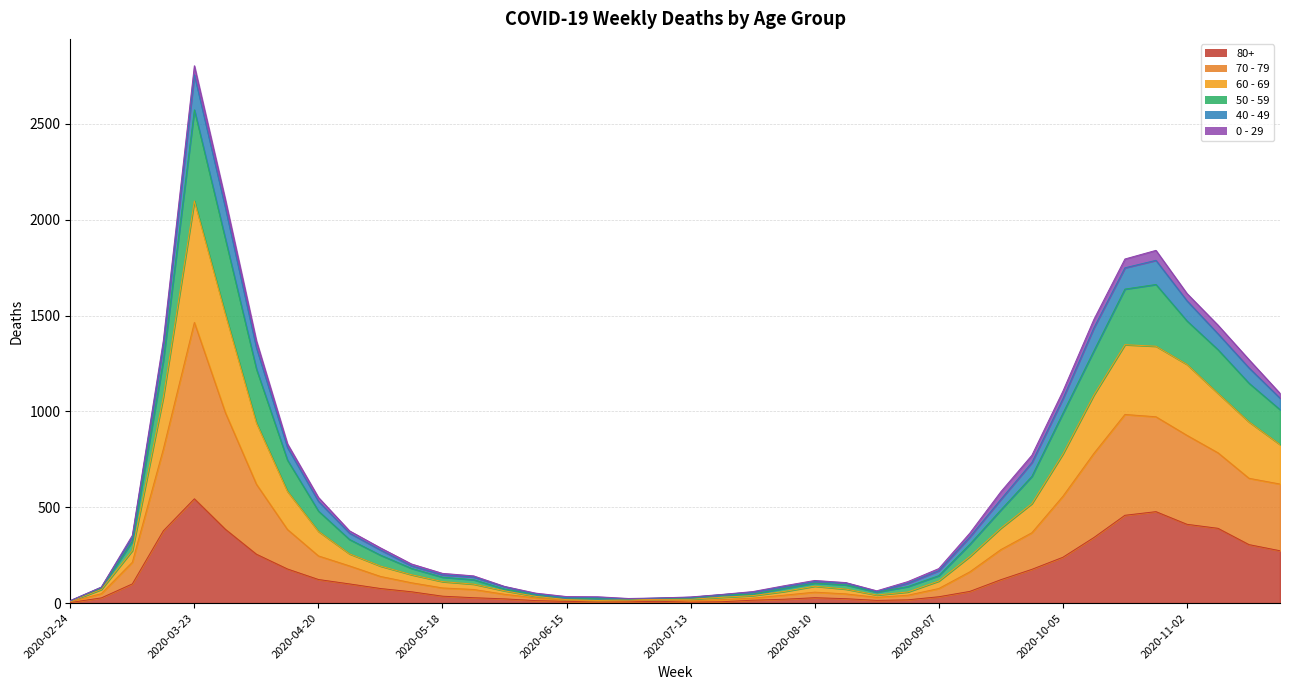

True or false: 60 - 69 and 50 - 59 cross at least once.

False